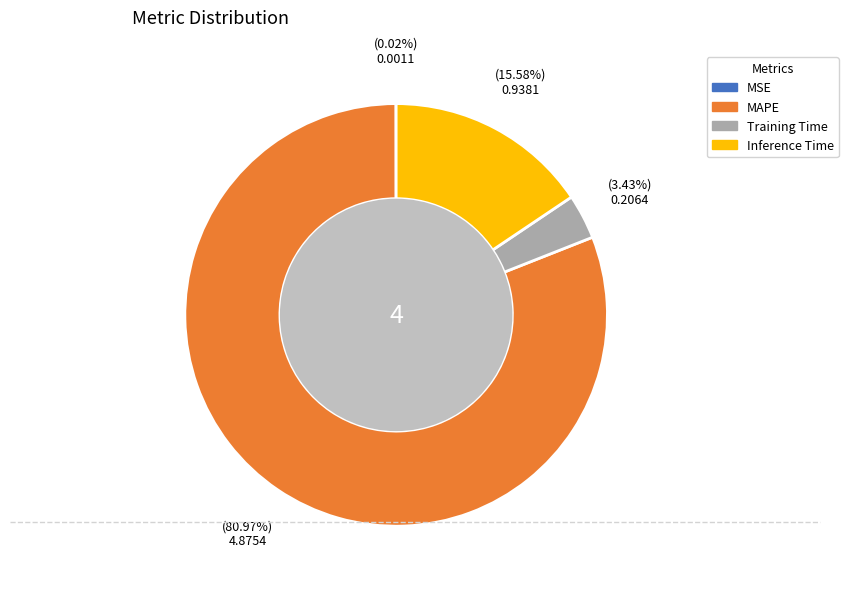

Is it true that Inference Time is 16% of the pie?

True